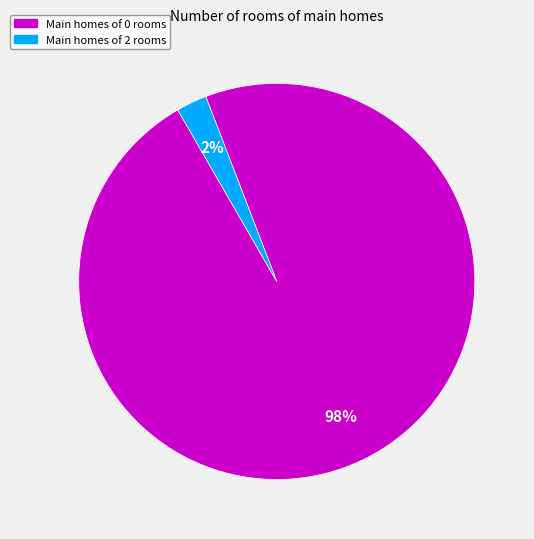

Is the sum of Main homes of 2 rooms and Main homes of 0 rooms greater than half?

Yes